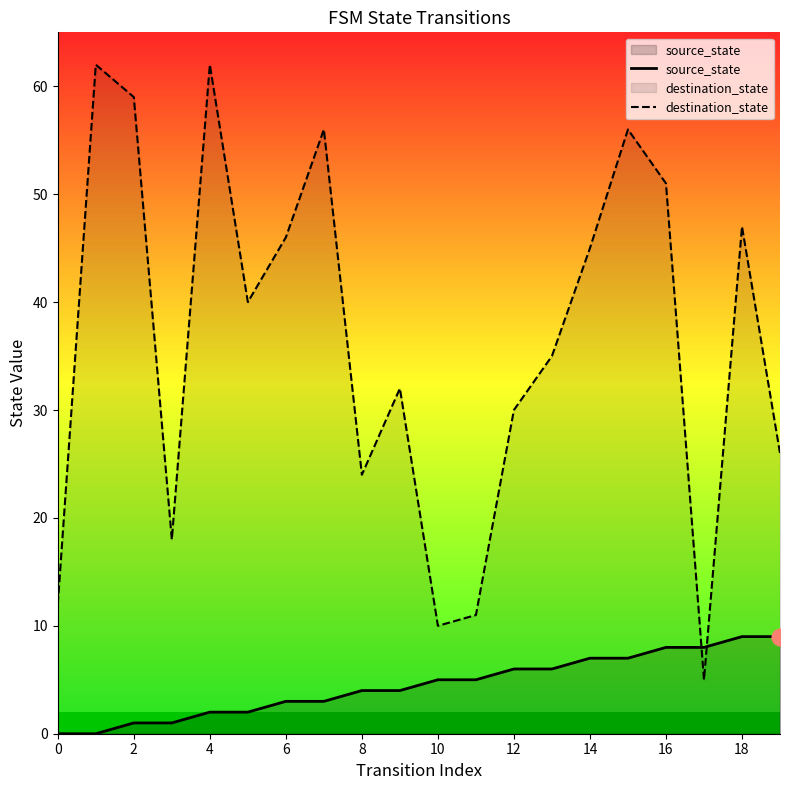

Which series has the largest total across all categories?

destination_state